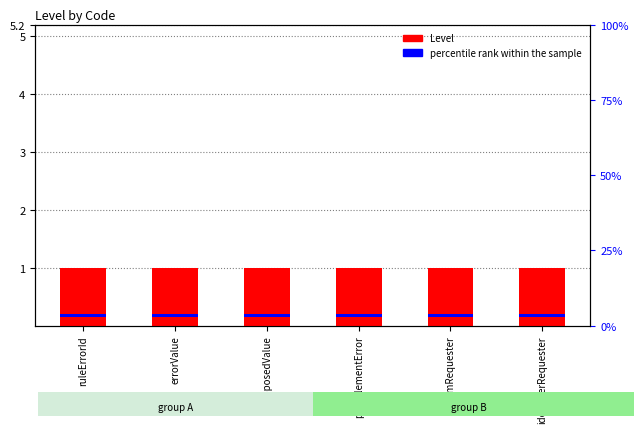

At which label is Level closest to 1?

ruleErrorId